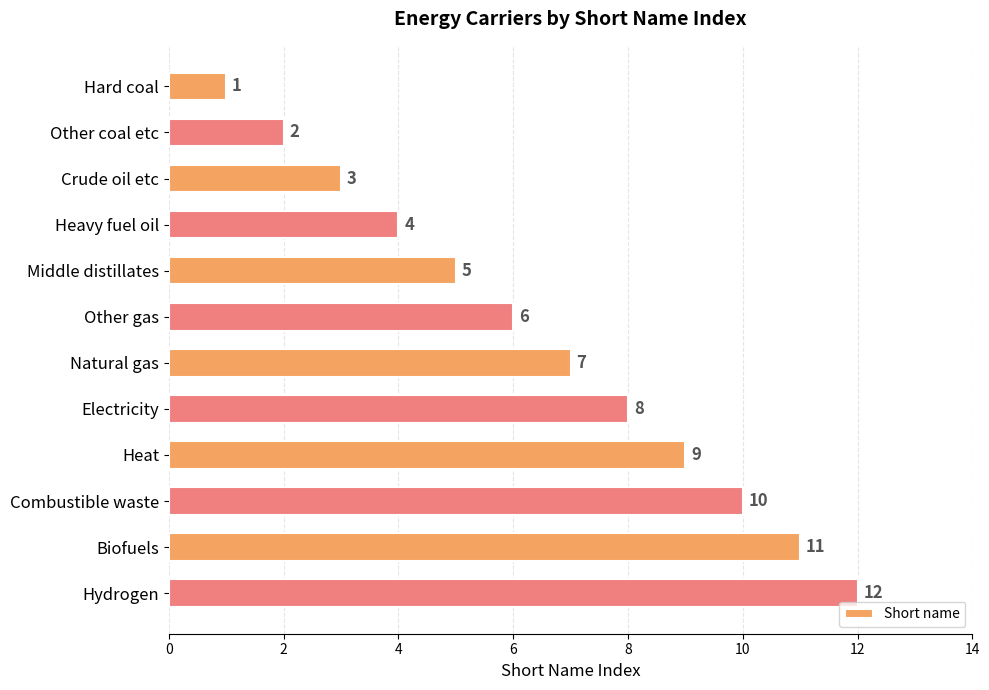

What is the label of the 9th bar from the bottom?

Heavy fuel oil